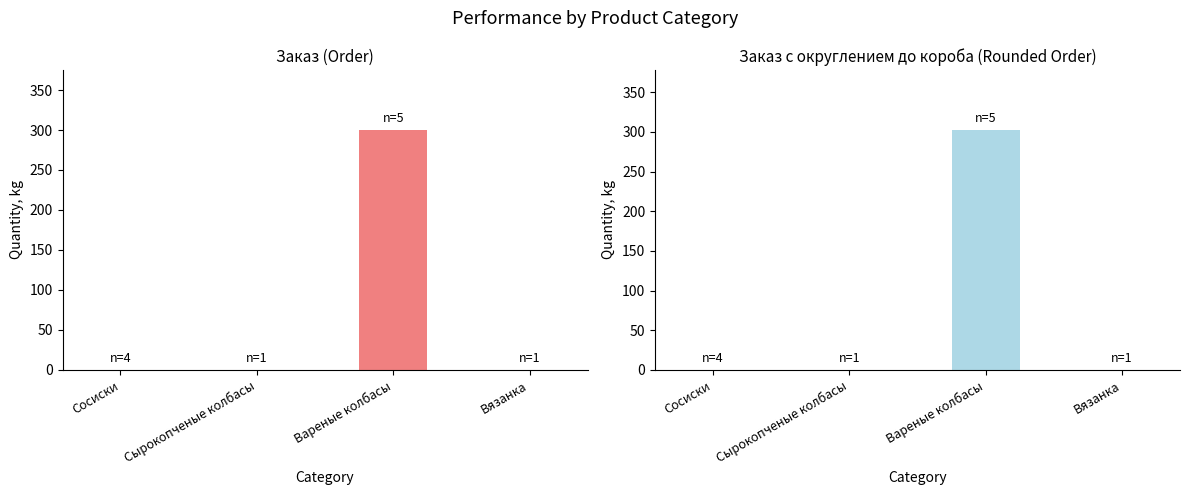

Which series has the largest range (max minus min)?

Заказ с округлением до короба